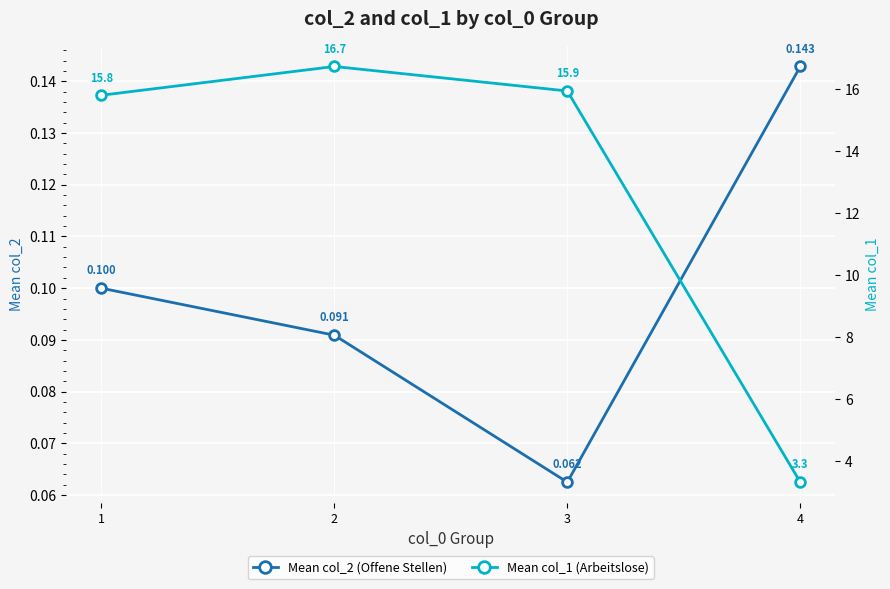

What is the difference between the maximum and minimum values in the Mean col_1 (Arbeitslose) series?

13.4